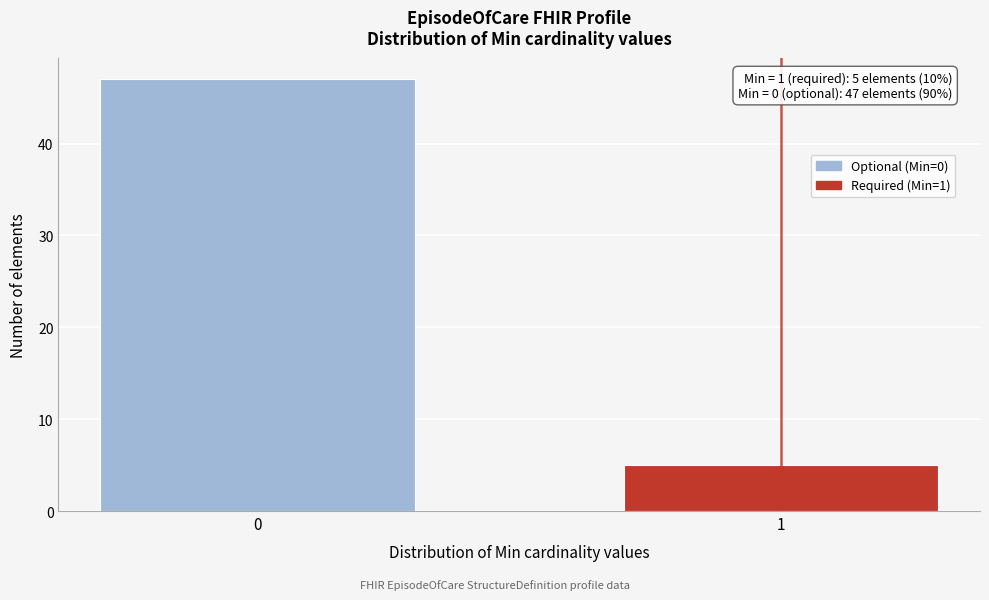

Reading left to right, what are all the values shown in this chart?

47	5